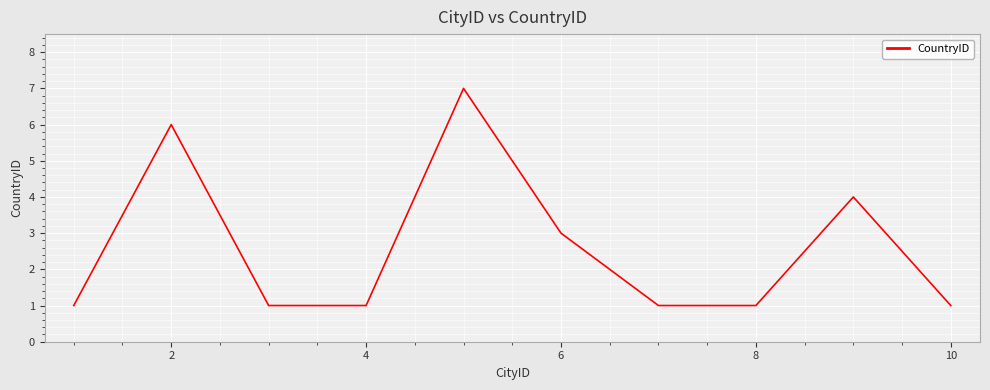

What is the maximum value shown in the chart?

7